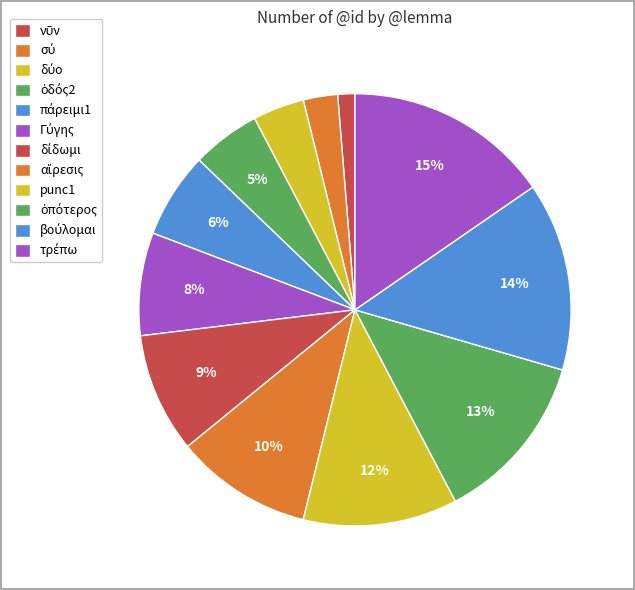

How many slices are in this pie chart?

12